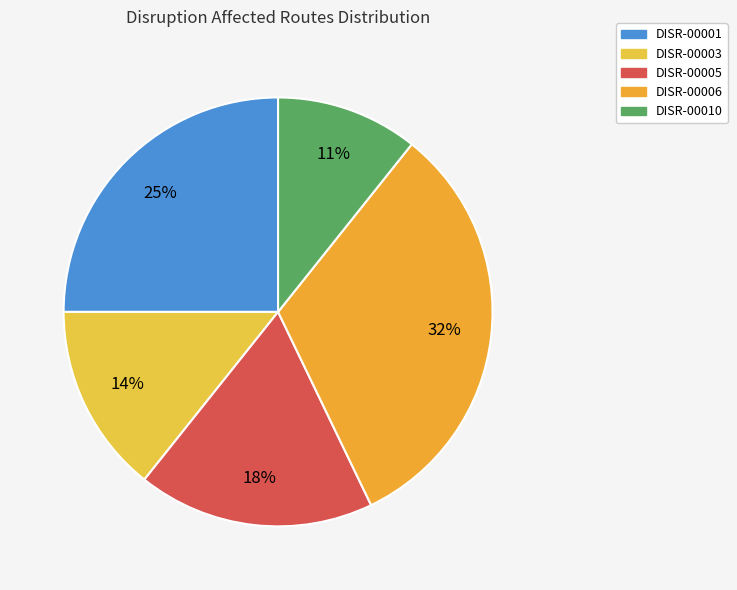

Does DISR-00010 represent more than half of the total?

No